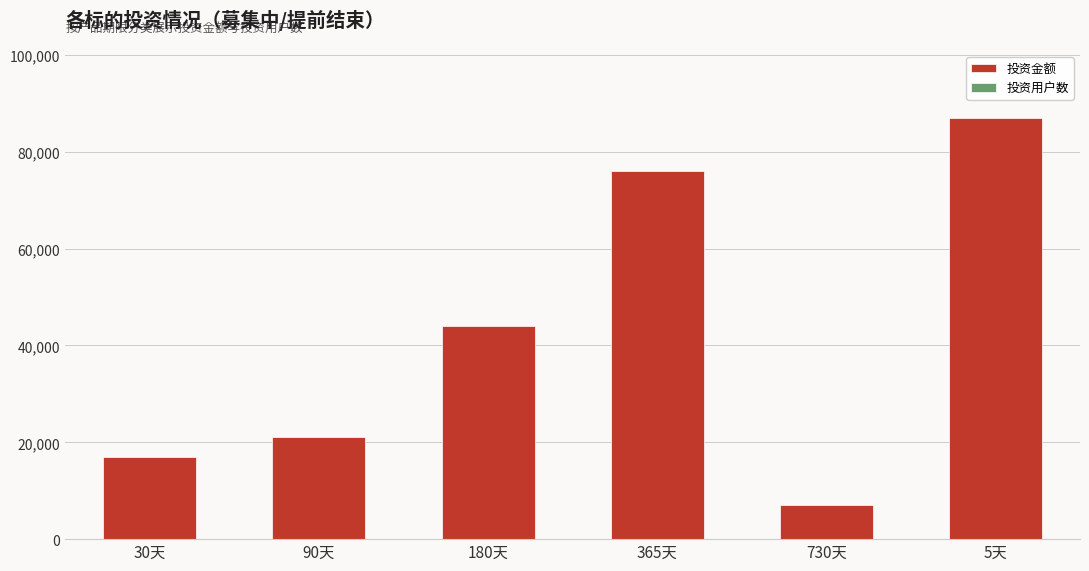

What is the maximum value shown in the chart?

87000